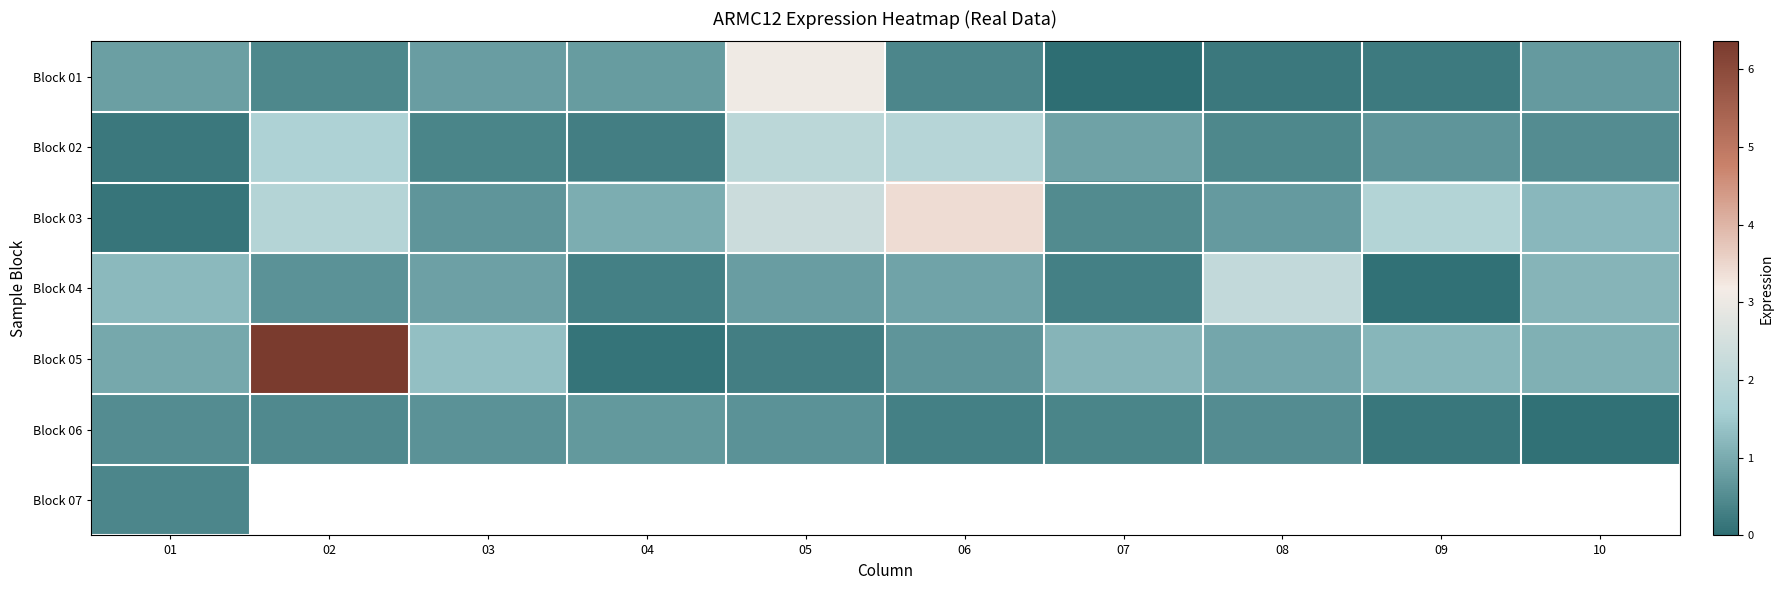

What is the sum of the Block 05 values at 04 and 02?

6.5